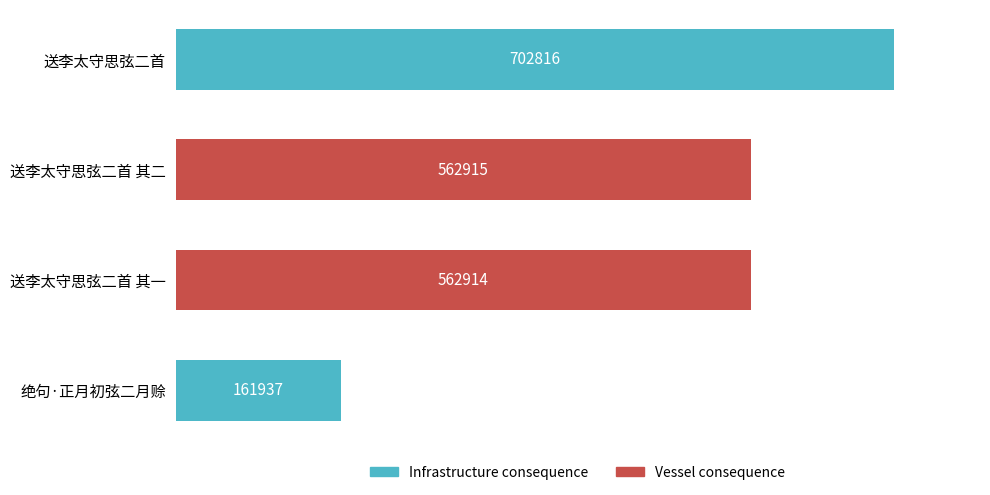

What is the difference between the second highest and second lowest values?

1